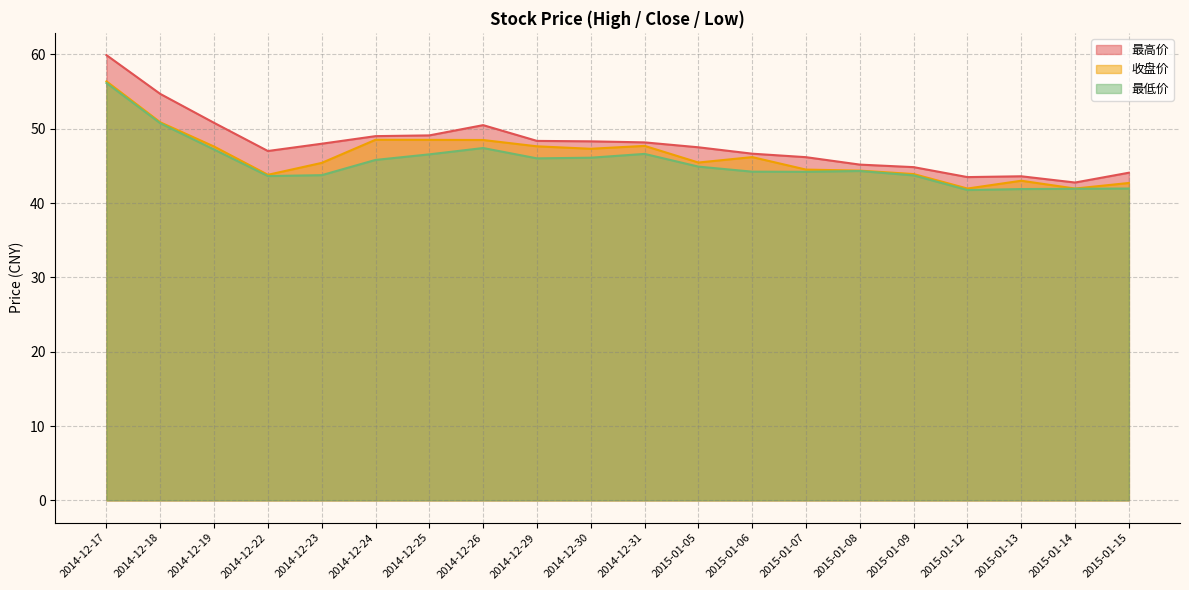

Is the value of 最高价 at 2015-01-09 greater than the value of 最低价 at 2015-01-05?

No